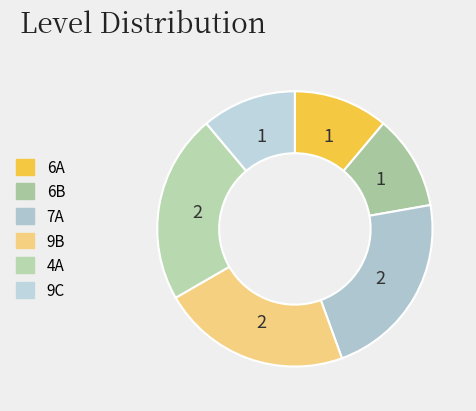

To the nearest percent, what is the difference between the 6B and 4A slice percentages?

11%